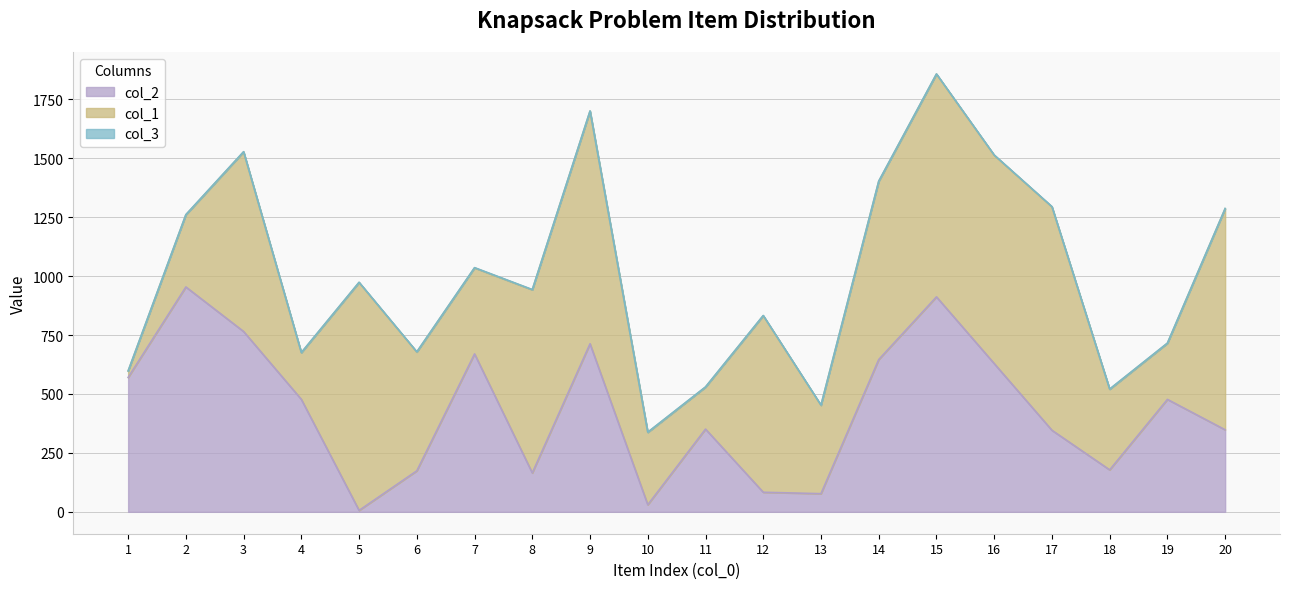

In col_1, how many points are higher than both neighbors (excluding endpoints)?

6